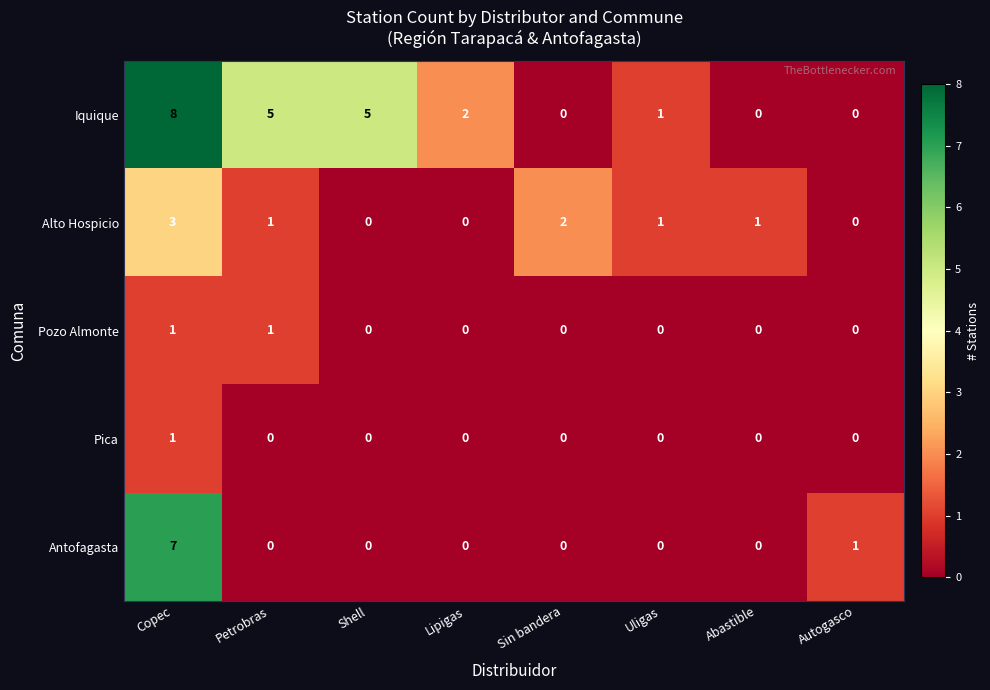

Count the Alto Hospicio values in the range 0 to 2.

7